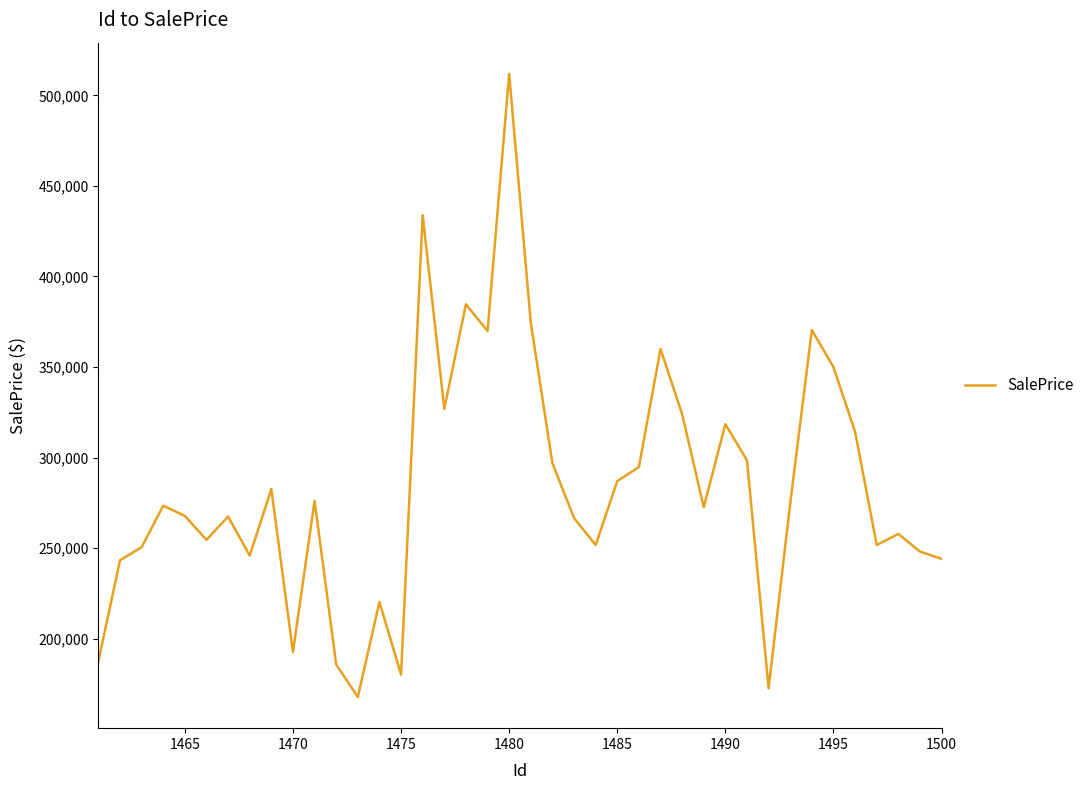

How many values are below 273510?

20